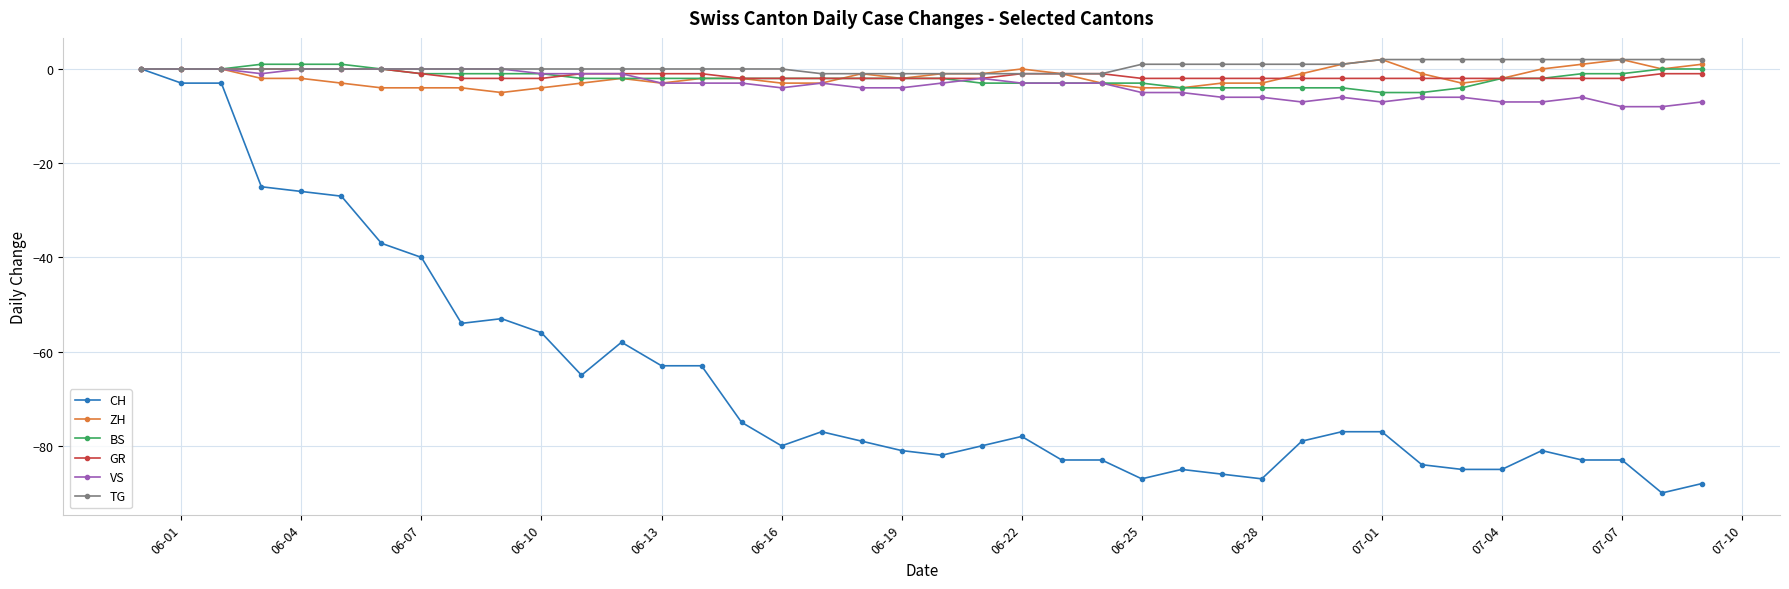

What is the smallest value displayed?

-90